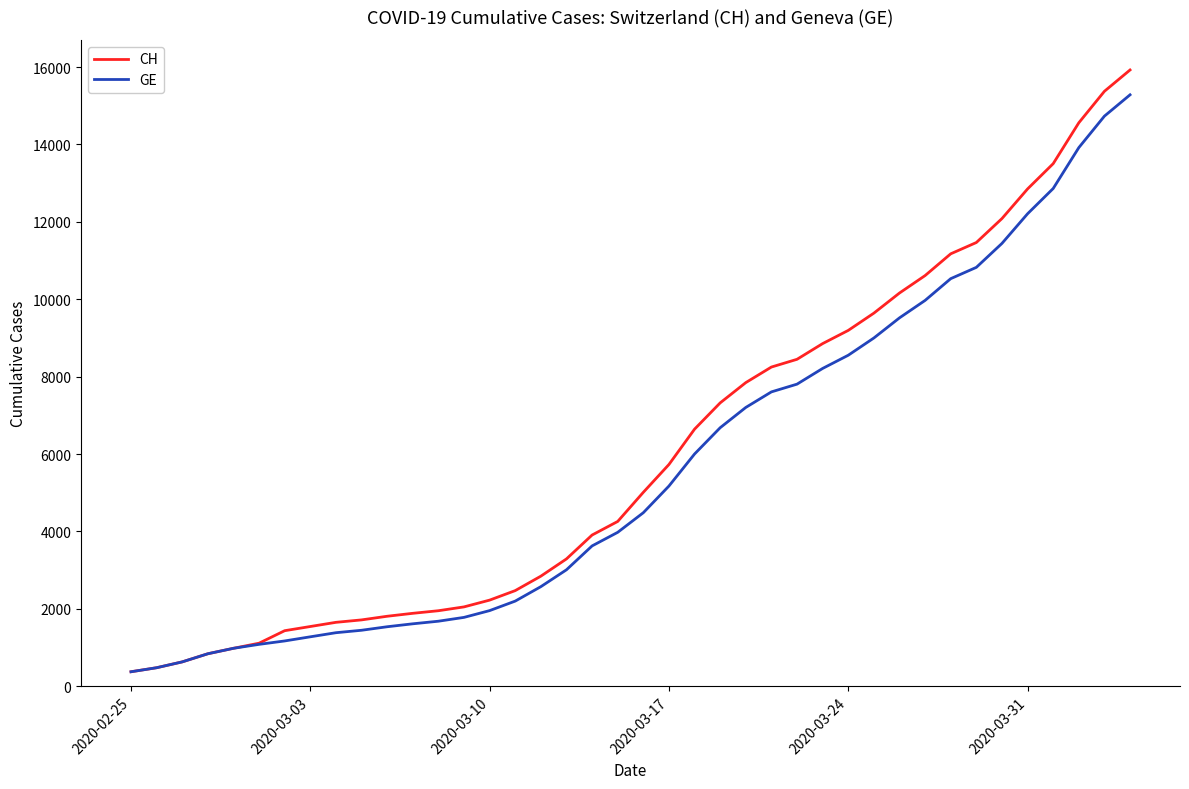

Which series has the largest range (max minus min)?

CH